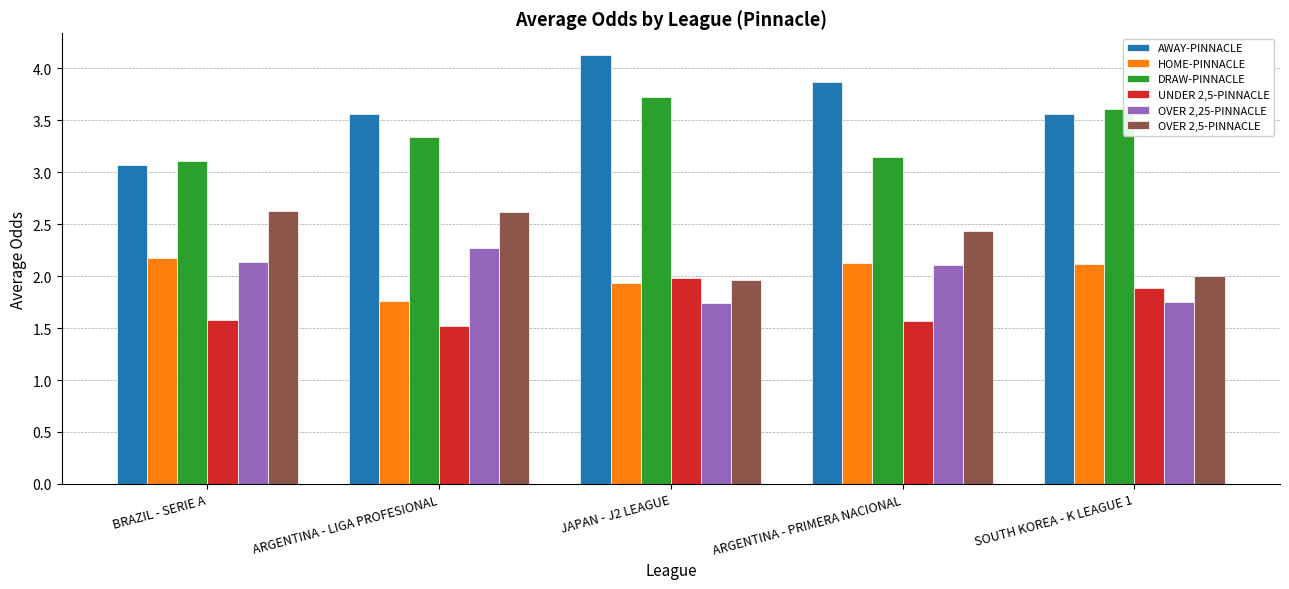

Is the value of DRAW-PINNACLE at ARGENTINA - PRIMERA NACIONAL greater than the value of UNDER 2,5-PINNACLE at ARGENTINA - LIGA PROFESIONAL?

Yes